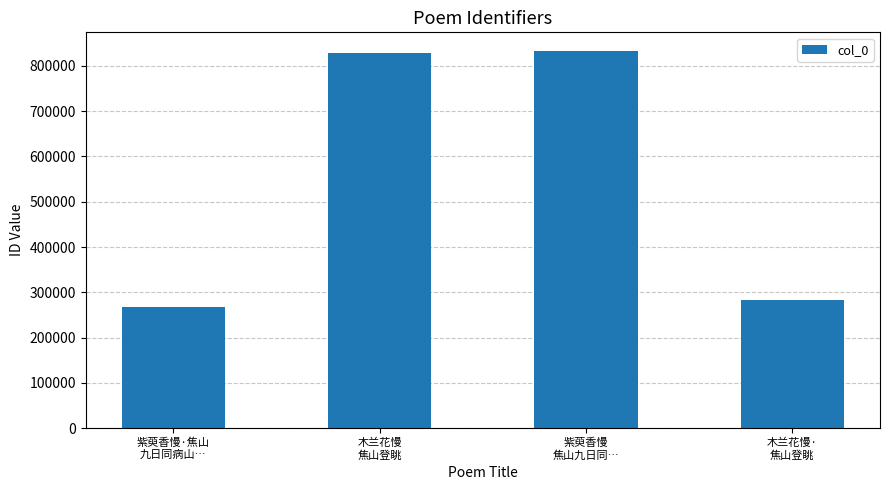

How many values are below 828931?

2